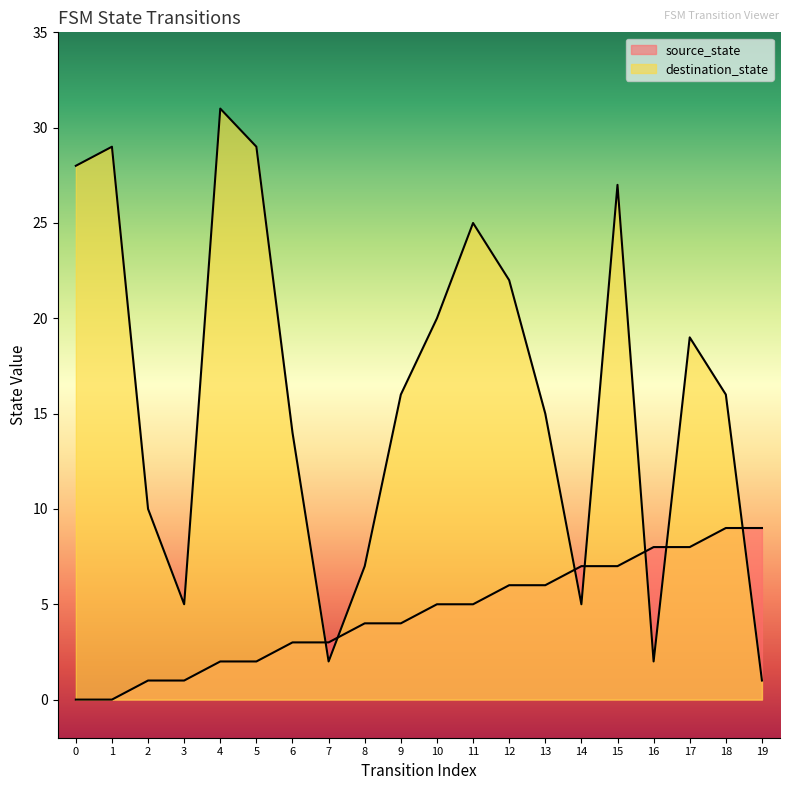

What is the difference between the maximum and minimum values in the destination_state series?

30